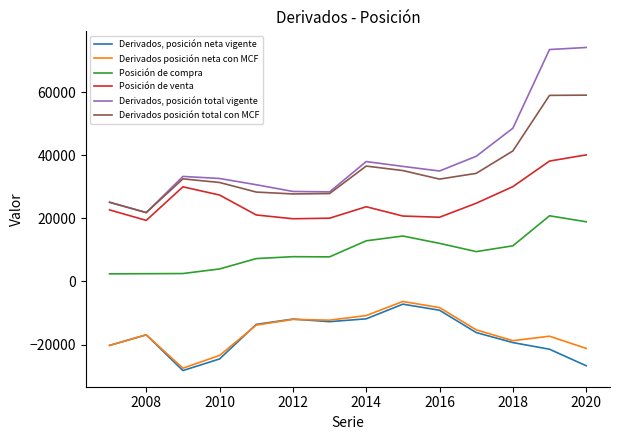

True or false: Derivados, posición neta vigente and Posición de compra cross at least once.

False